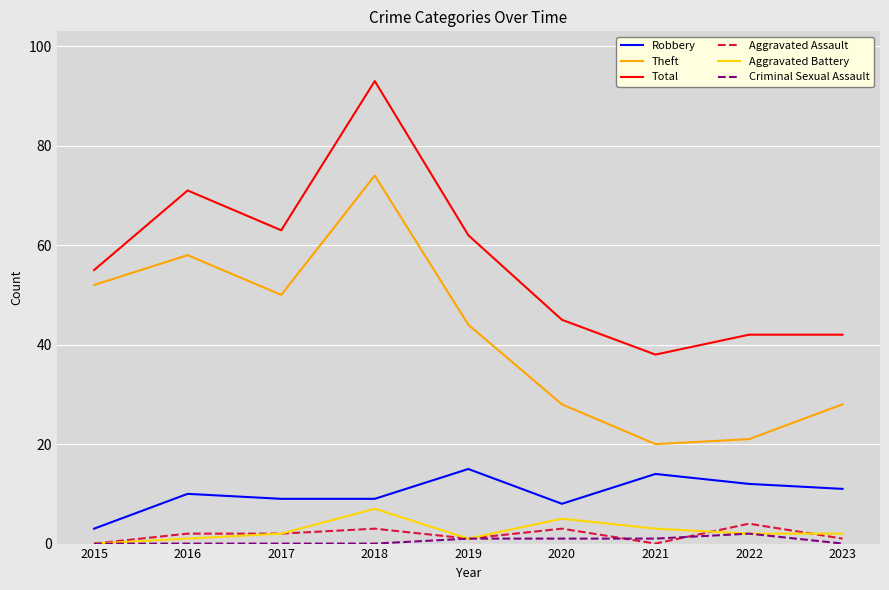

True or false: Total and Criminal Sexual Assault intersect in this chart.

False